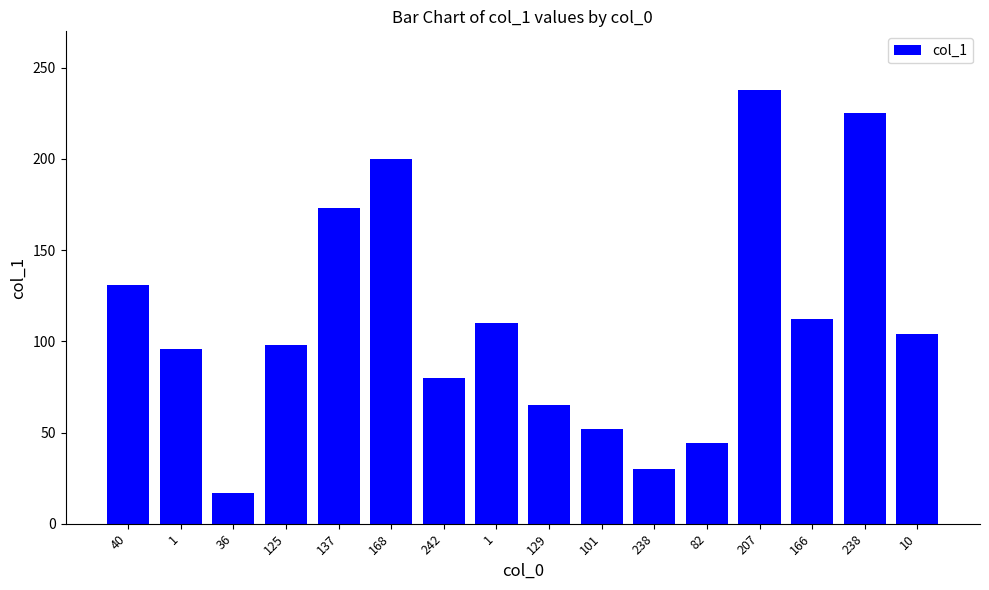

Does the chart contain any negative values?

No